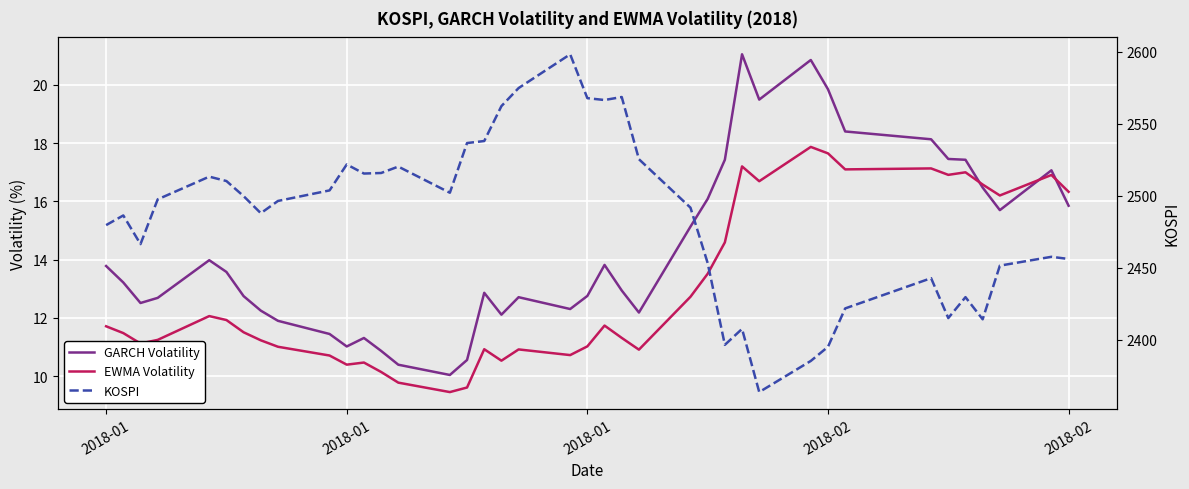

At which label does GARCH Volatility first exceed 13?

2018-01